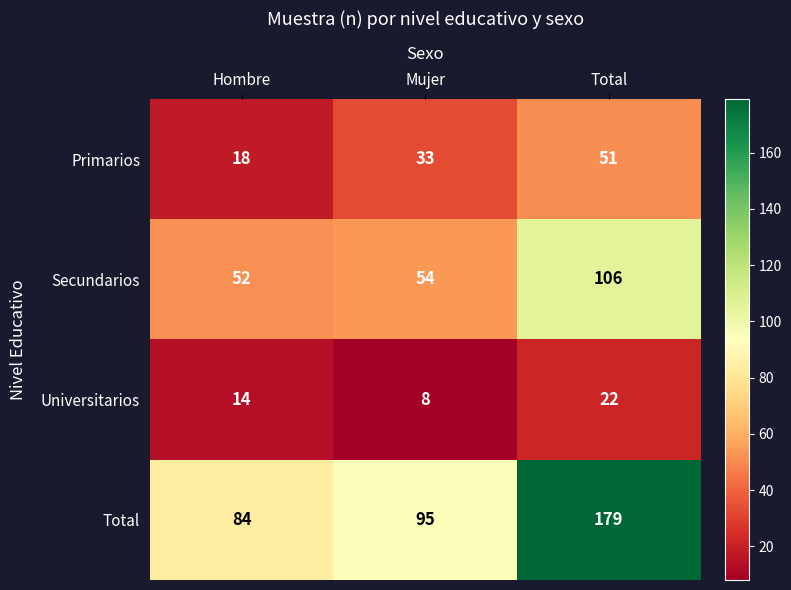

Which series changed the most between Mujer and Total?

Total